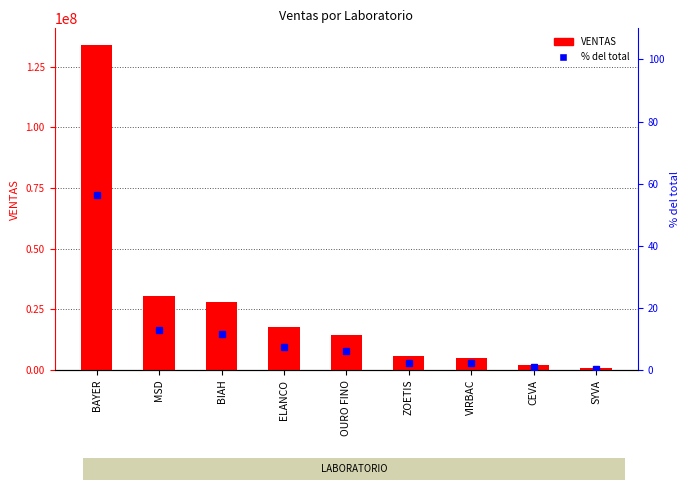

Which series has the largest total across all categories?

VENTAS